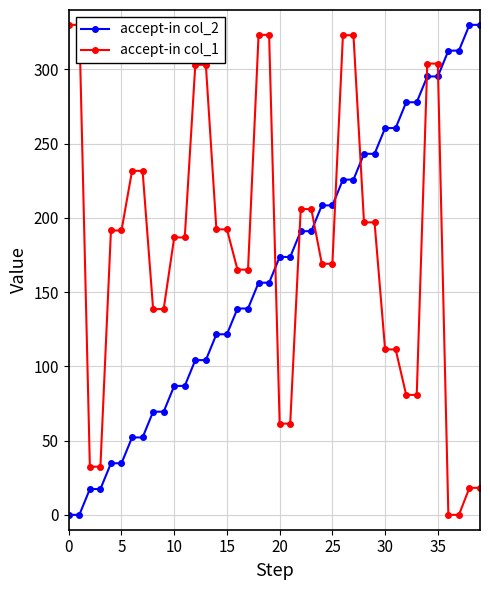

What is the average value of the accept-in col_1 series?

178.3